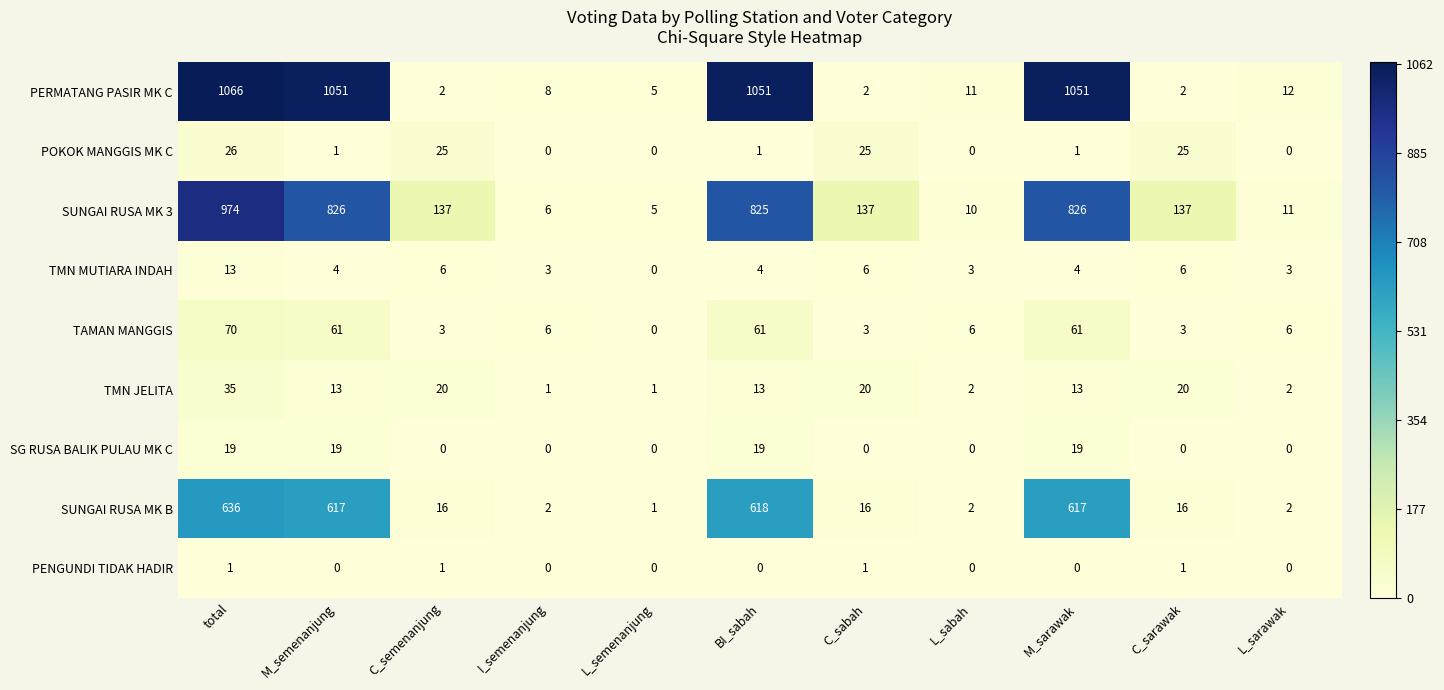

Which series has the largest total across all categories?

PERMATANG PASIR MK C